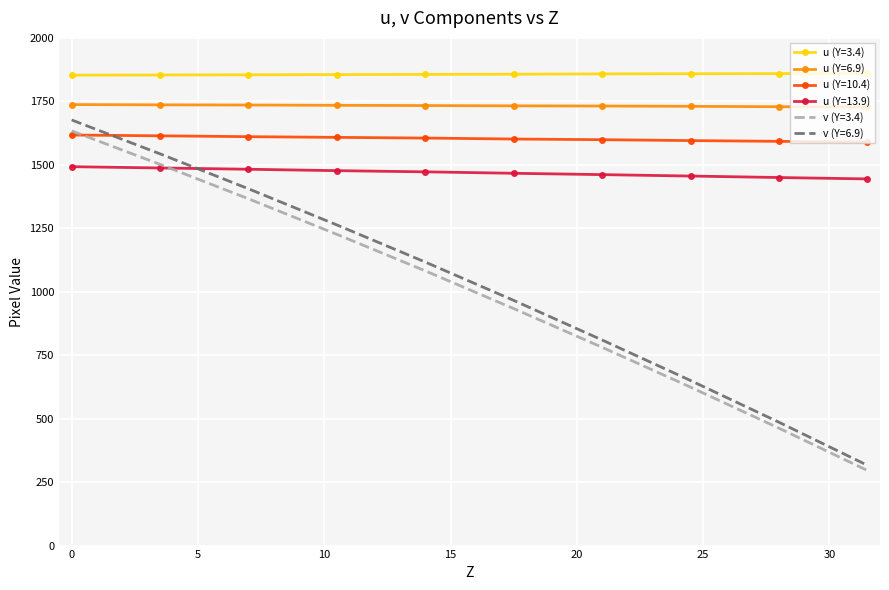

True or false: u (Y=3.4) and u (Y=6.9) cross at least once.

False